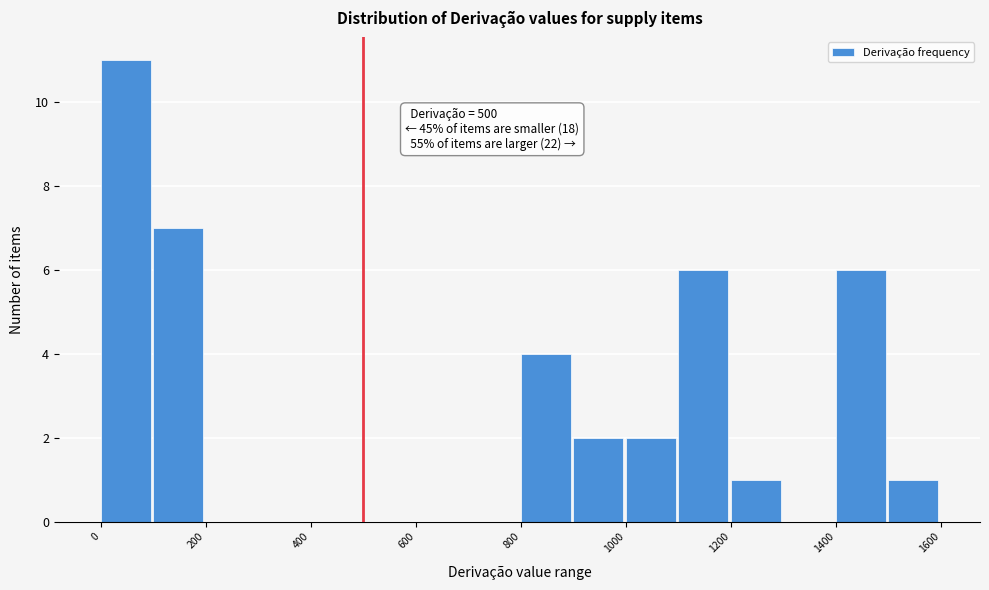

Which range on the x-axis has the tallest bar?

0 to 100